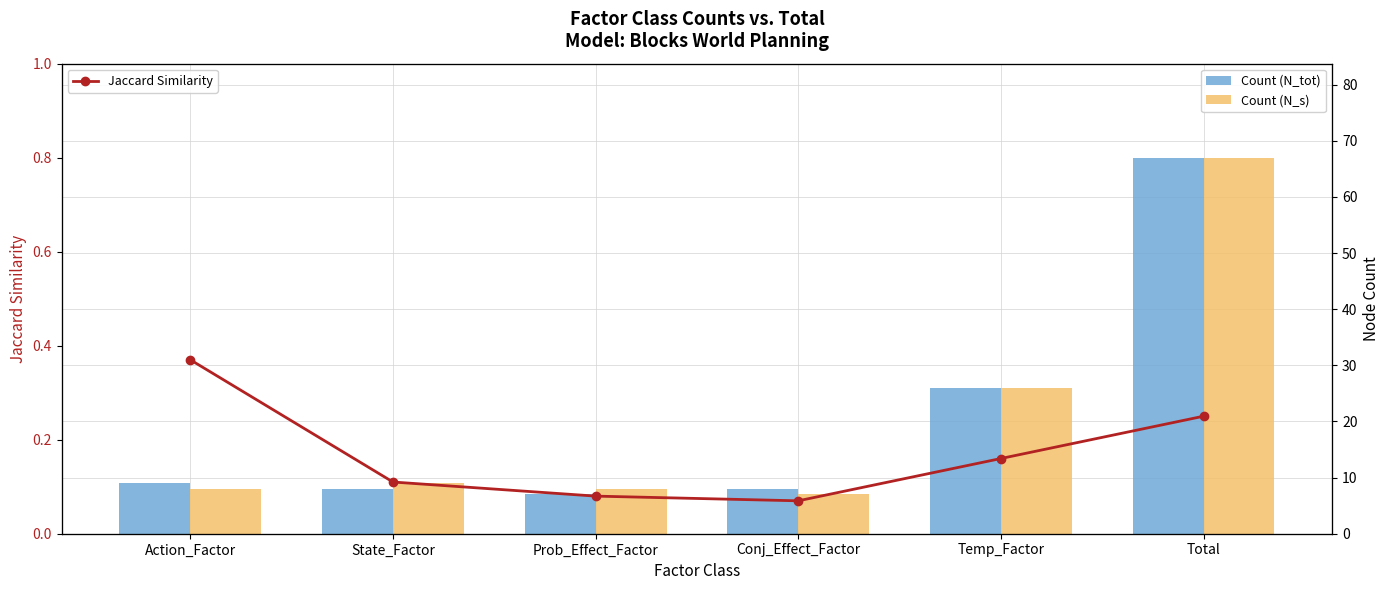

Between State_Factor and Total, which series saw the biggest shift?

Count (N_tot)